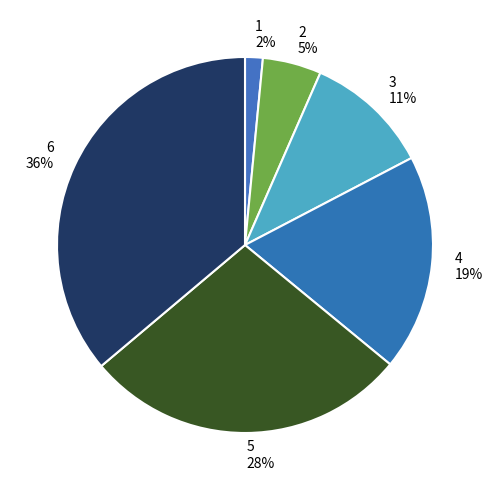

Is 2 the majority of the pie?

No